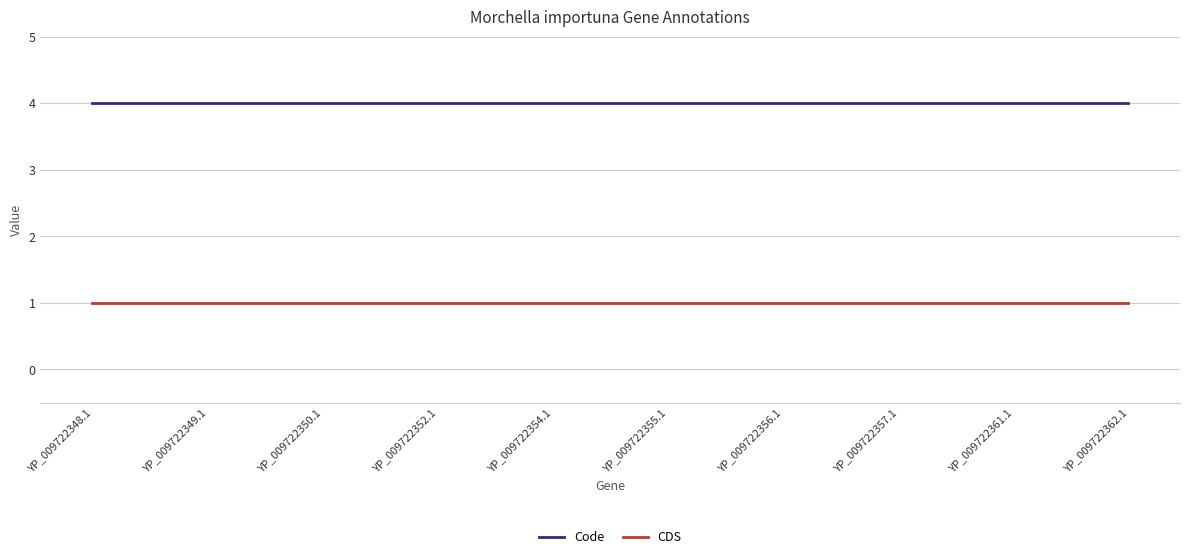

What position from the right is YP_009722355.1?

5